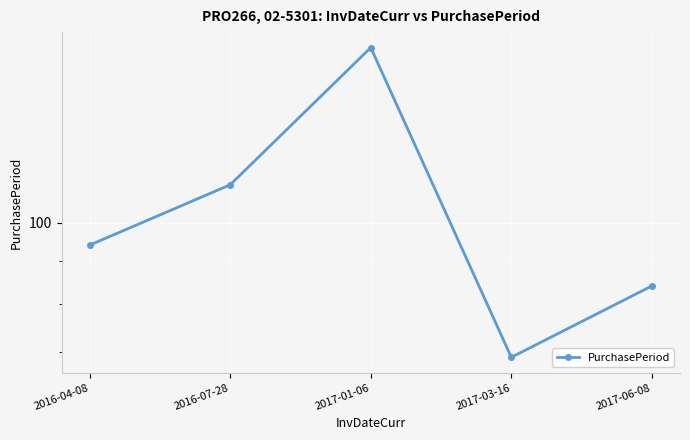

What value does the data have at 2016-04-08?

94